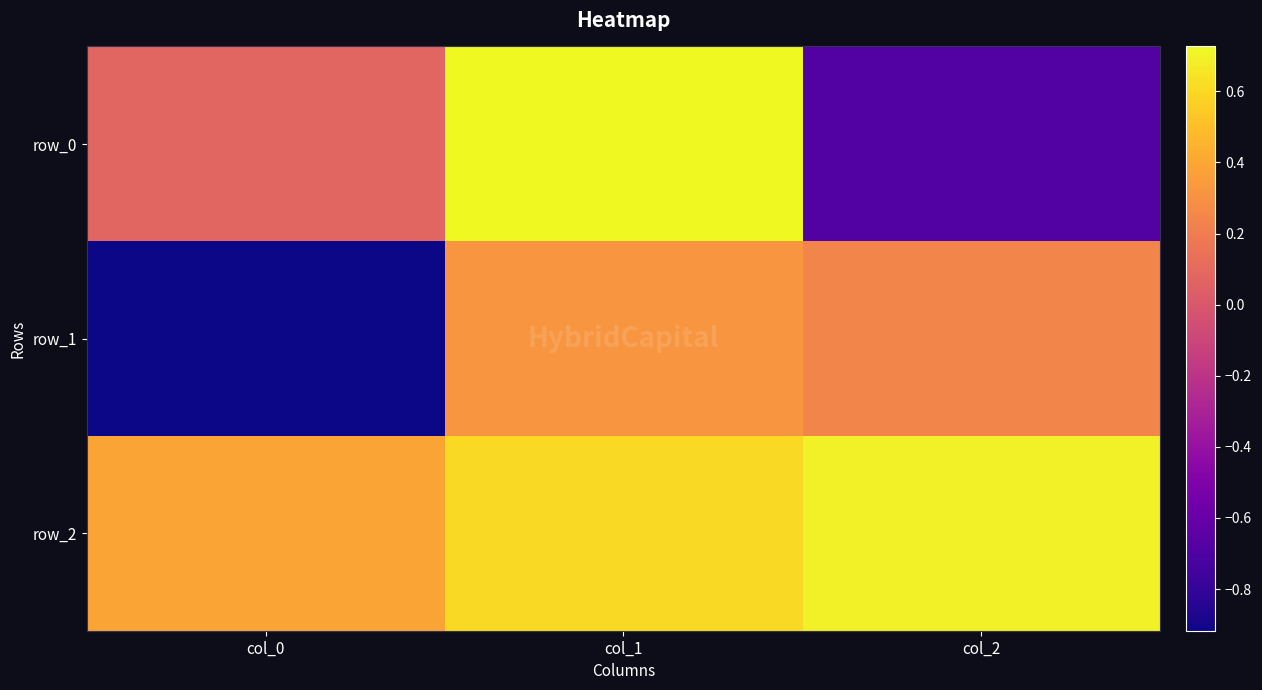

How many data points in row_0 are less than 0?

1